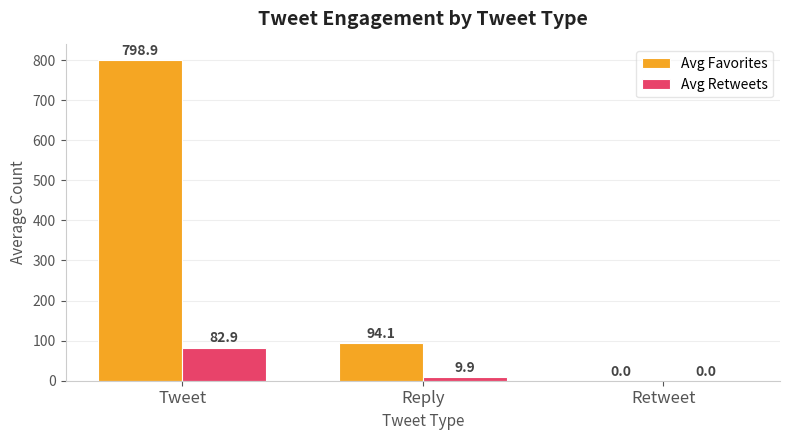

At which label does Avg Retweets reach its peak?

Tweet